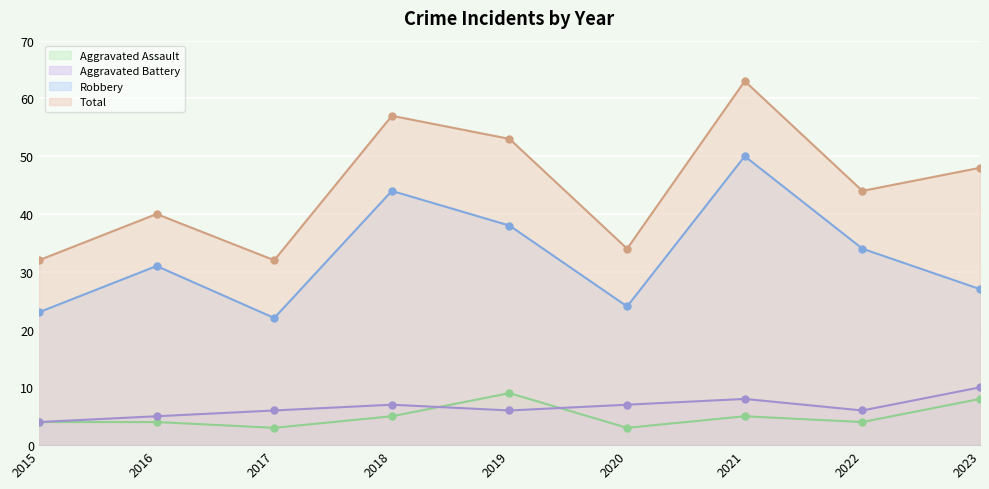

What are all the series names shown in the legend?

Aggravated Assault, Aggravated Battery, Robbery, Total